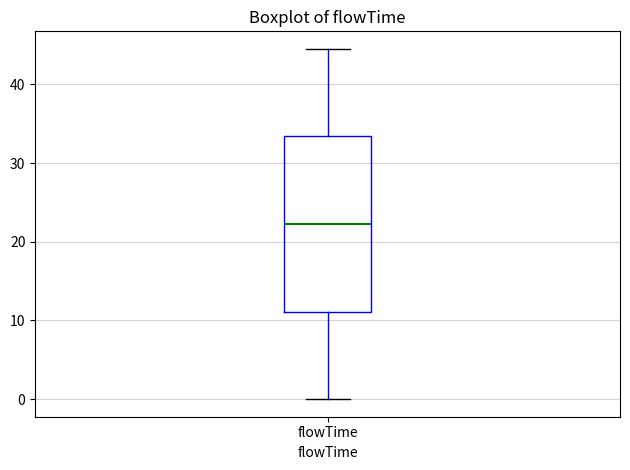

Read this box plot against the y-axis: the position of the median line, the range covered by the box, and the ends of both whiskers. The values are not printed on the chart, so give them approximately, as read against the axis.

median 22, box 11 to 33, whiskers 0 to 45